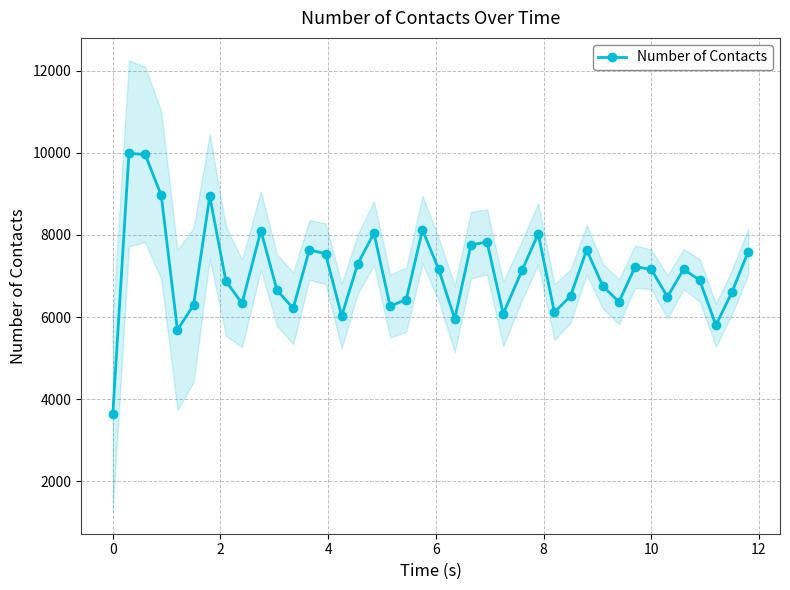

True or false: Number of Contacts has more than 1 interior local peaks.

True